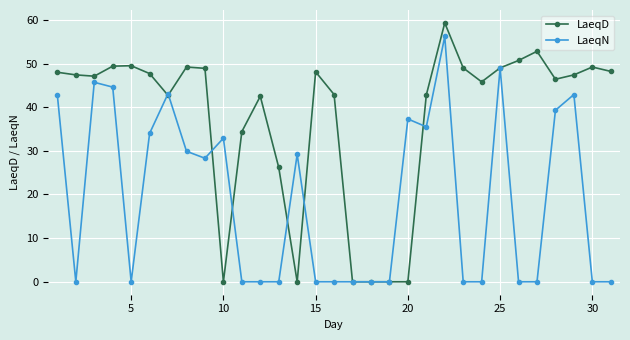

Which series has the widest spread of values?

LaeqD